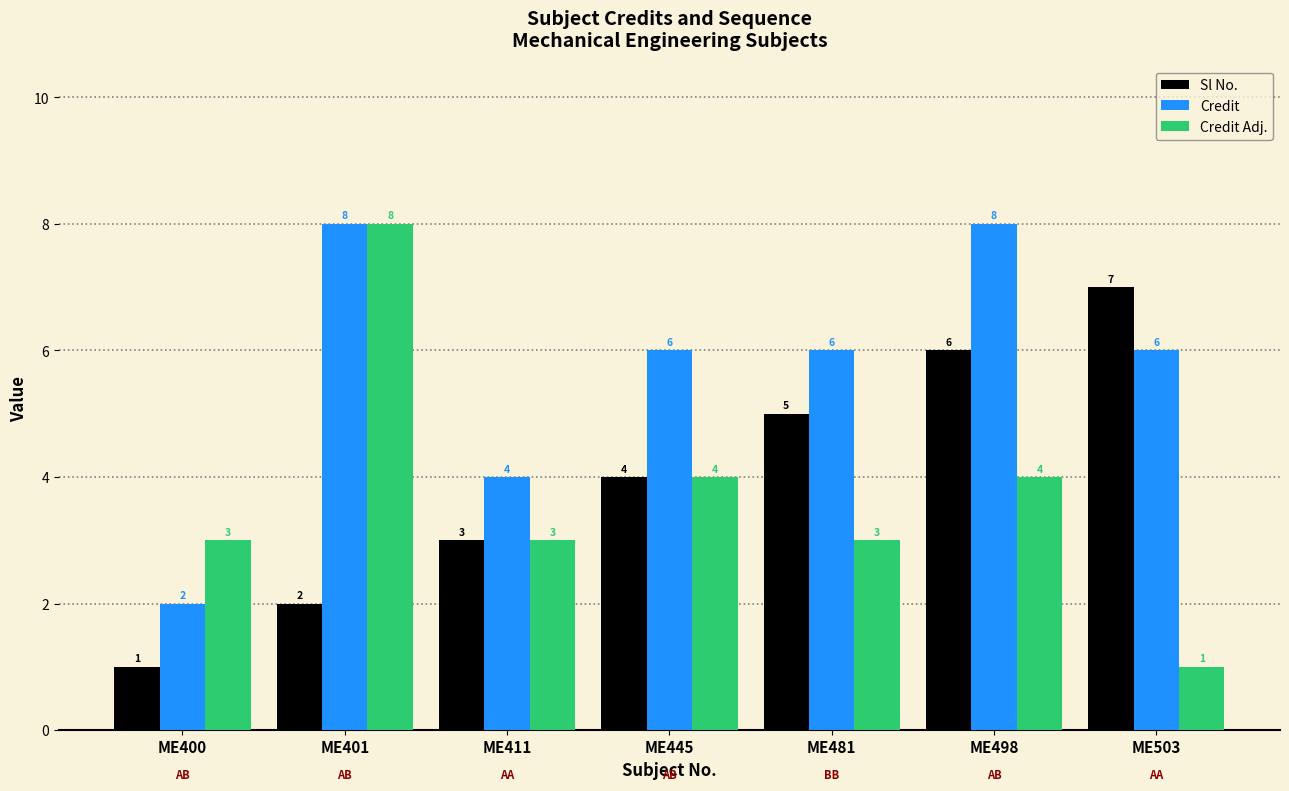

Count the number of categories in the chart.

7